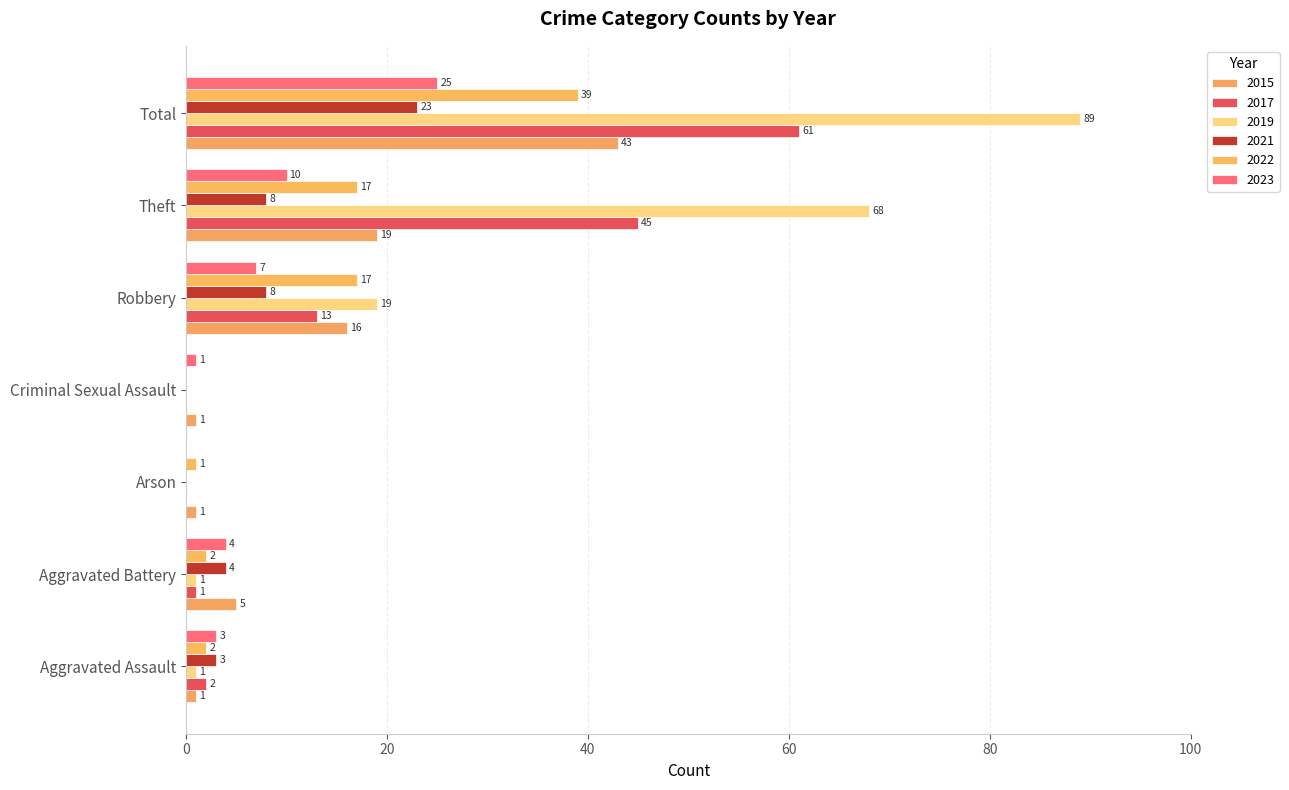

Which has a higher value, Aggravated Battery or Robbery?

Robbery